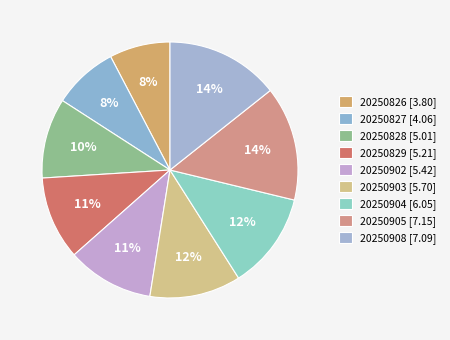

True or false: 20250826 accounts for 8% of the total.

True